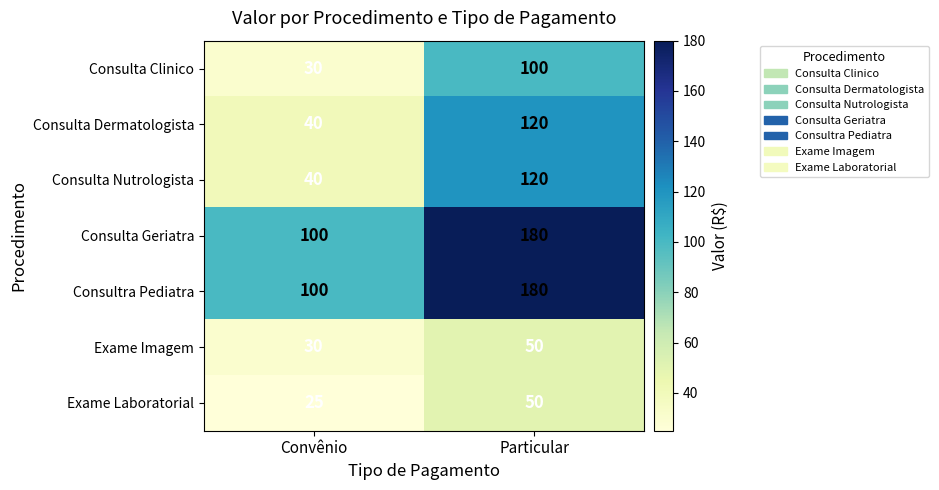

What is the highest value of the Exame Laboratorial series?

50